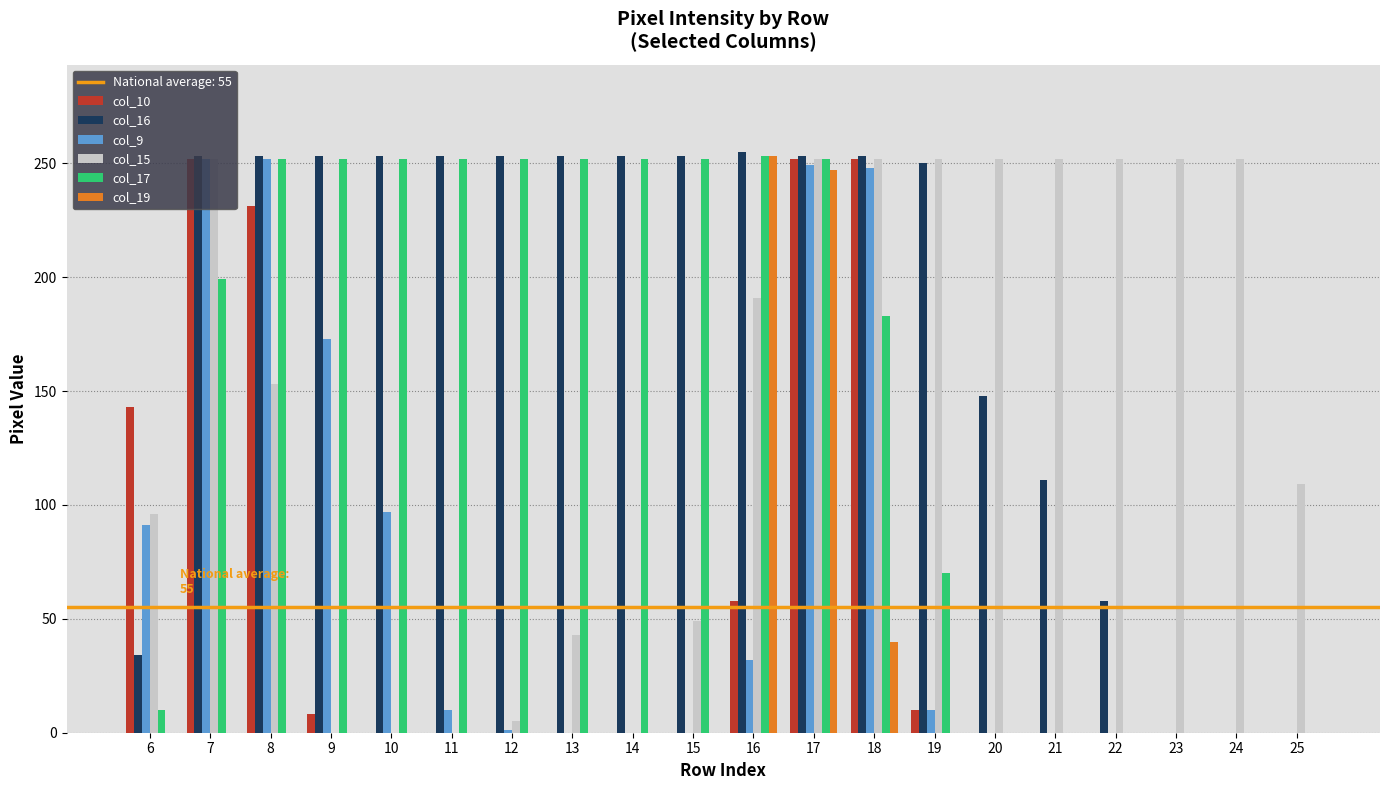

Is the value of col_17 at 13 greater than the value of col_19 at 11?

Yes